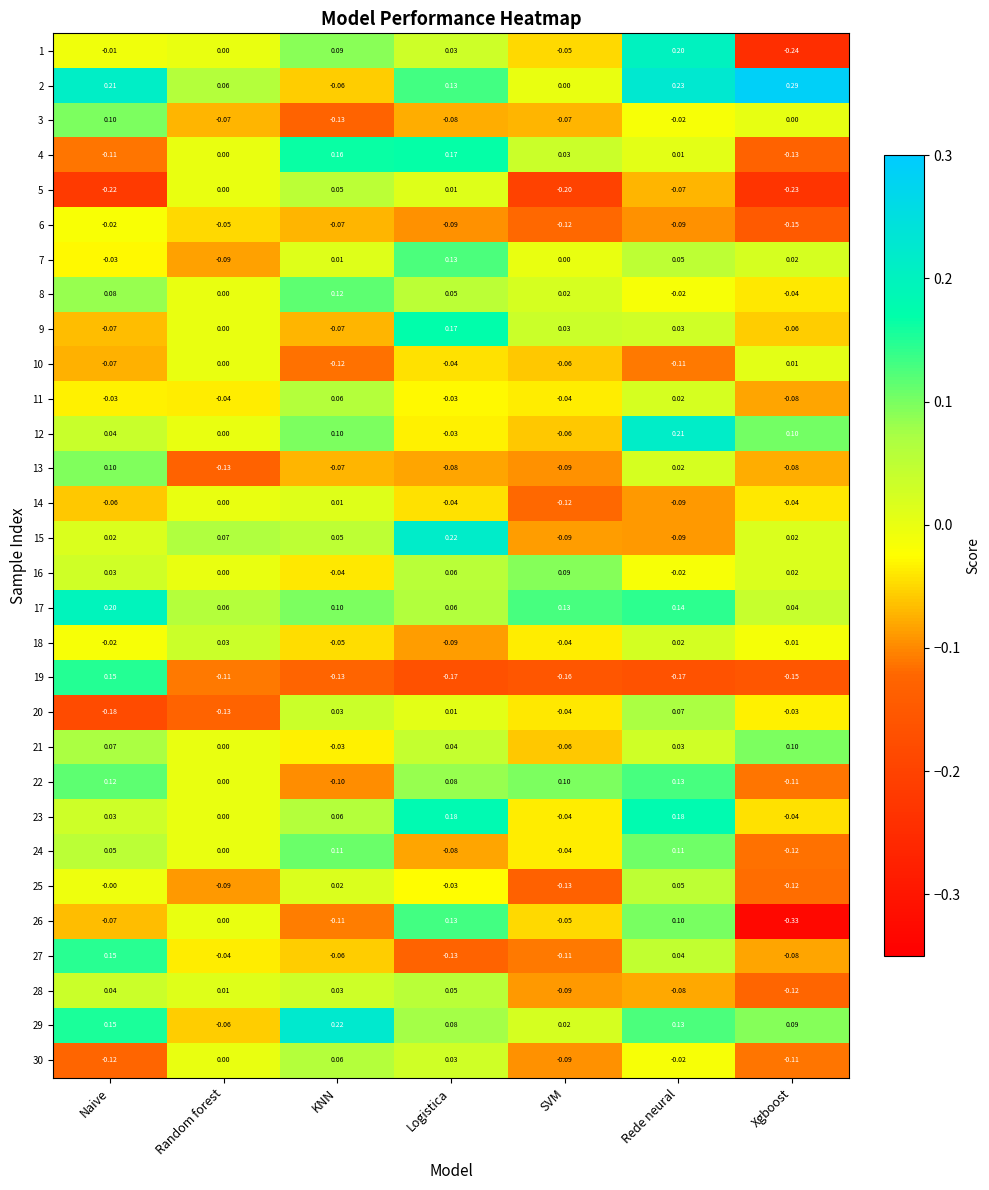

Count the number of categories in the chart.

7